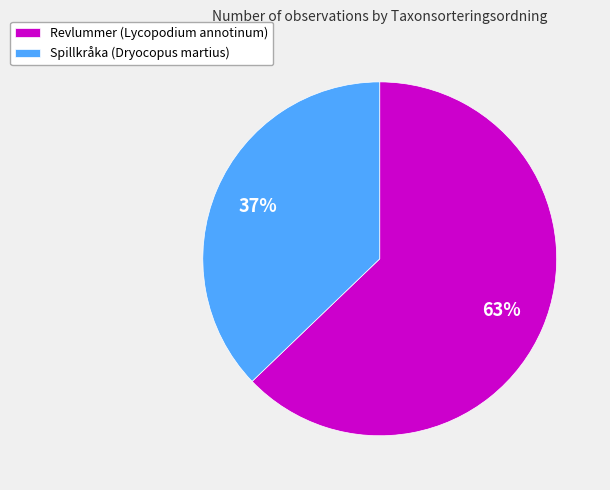

The Spillkråka (Dryocopus martius) slice represents 37% of the pie. True or false?

True